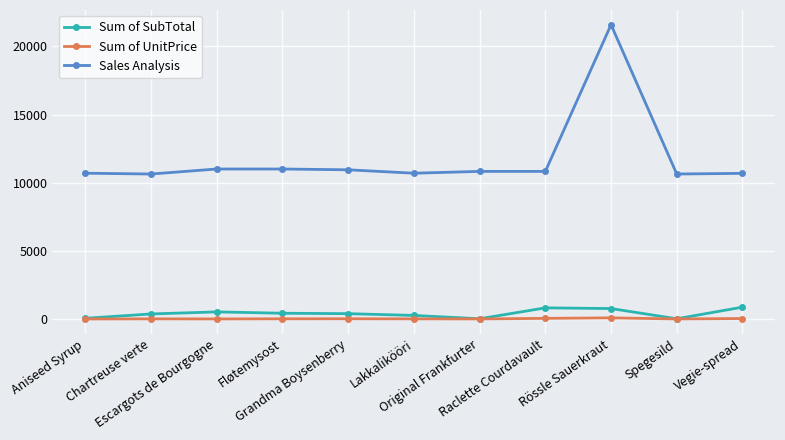

What is the label of the 8th point from the left?

Raclette Courdavault